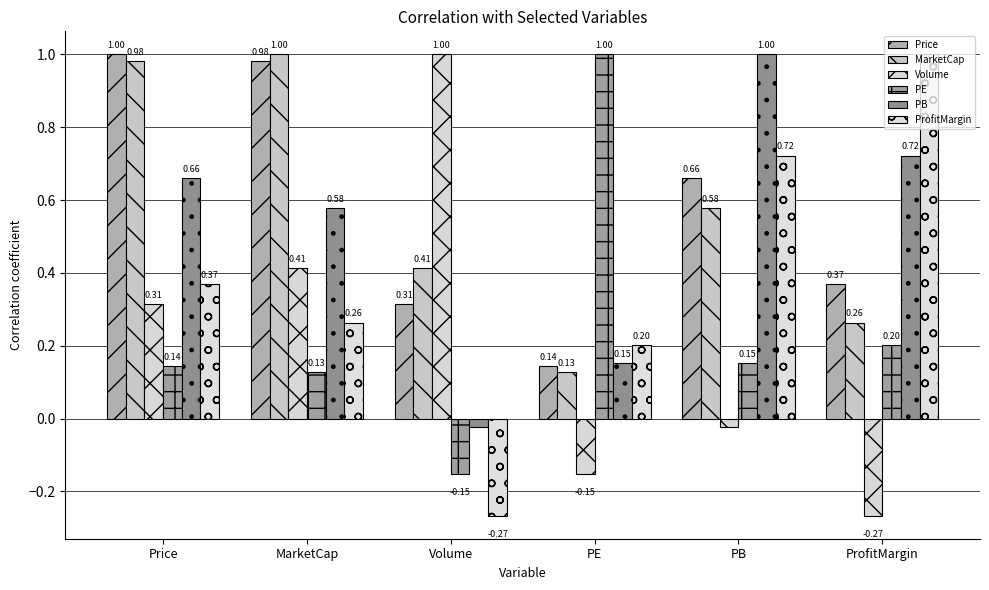

What is the value of the PB bar at the 4th from the left?

0.2